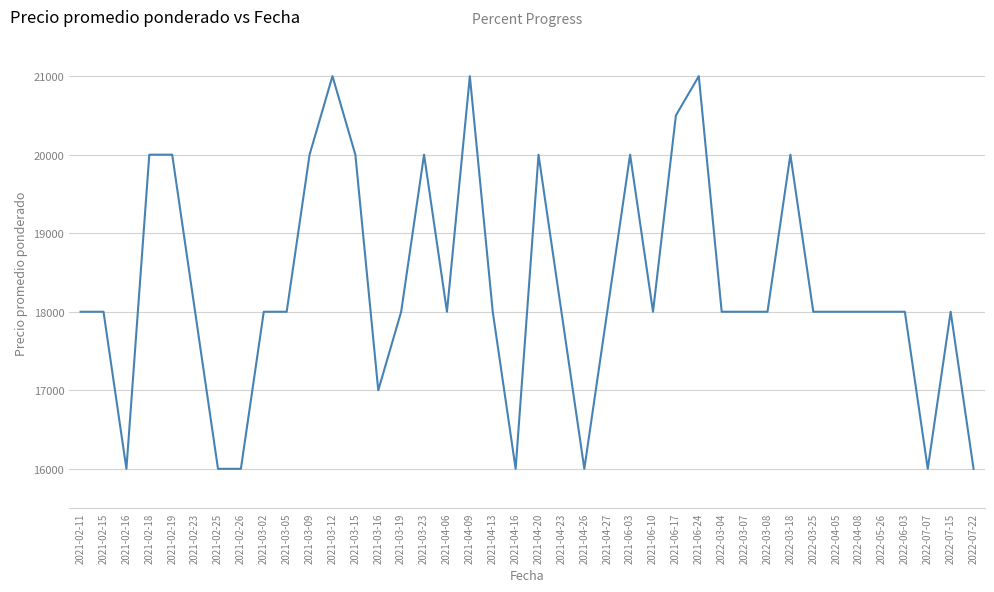

What is the smallest value displayed?

16000